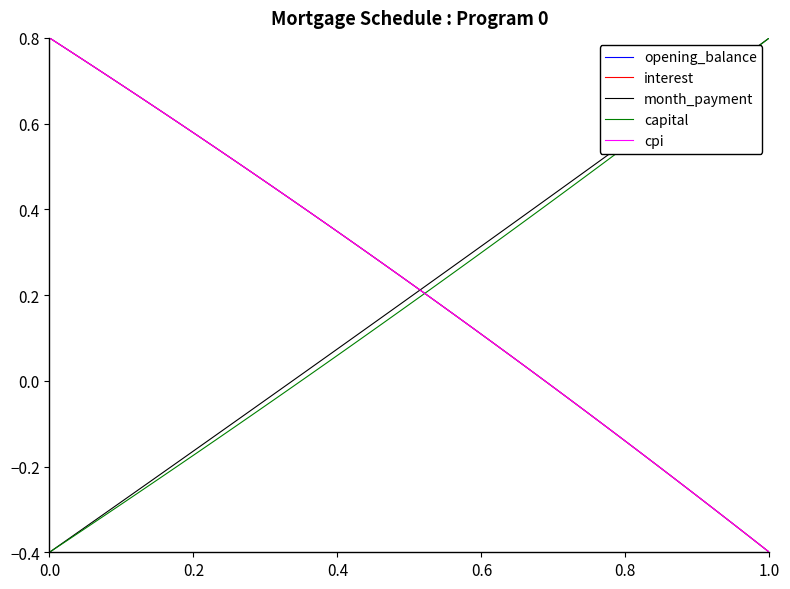

Is this an area chart (filled region under the line)?

No